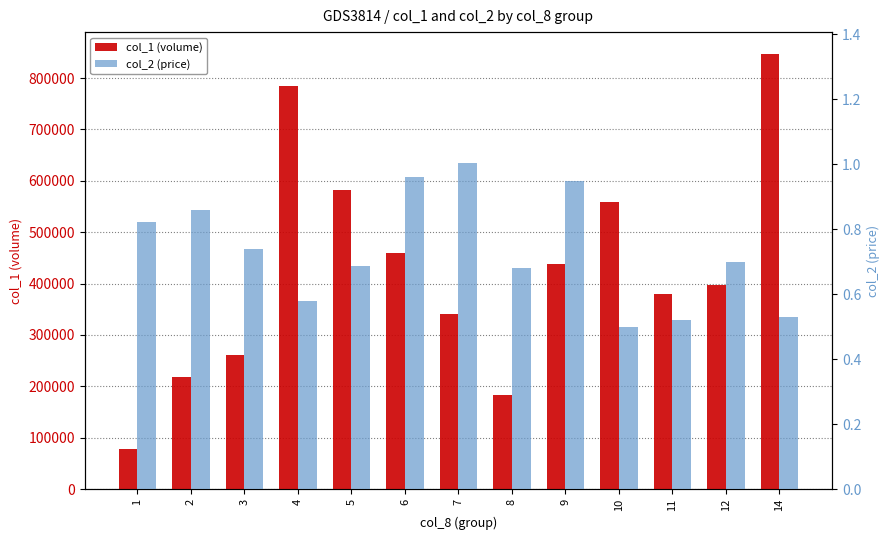

What are all the series names shown in the legend?

col_1 (volume), col_2 (price)